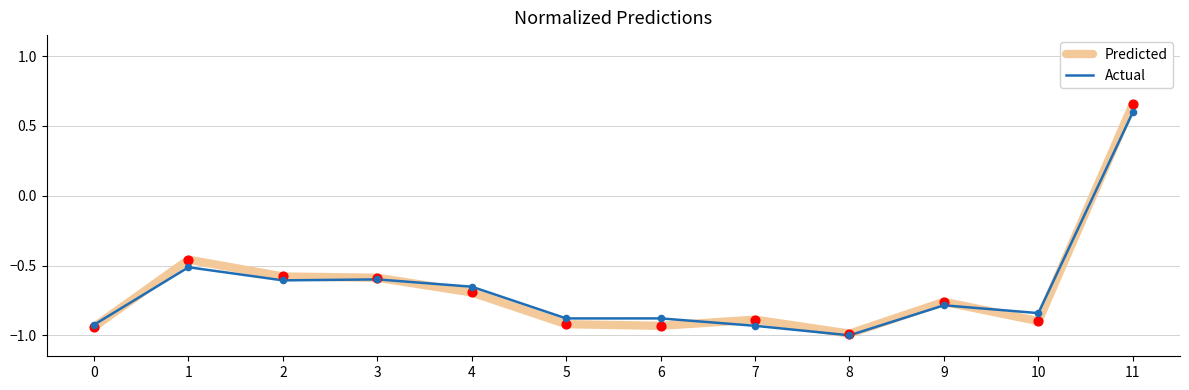

What are all the series names shown in the legend?

Predicted, Actual